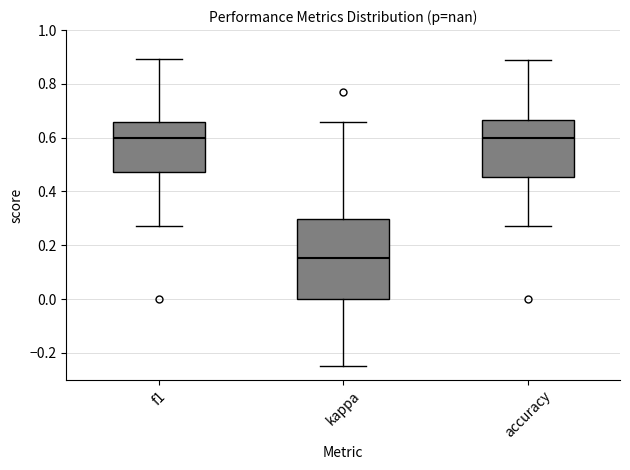

Which box has the lowest median line?

kappa